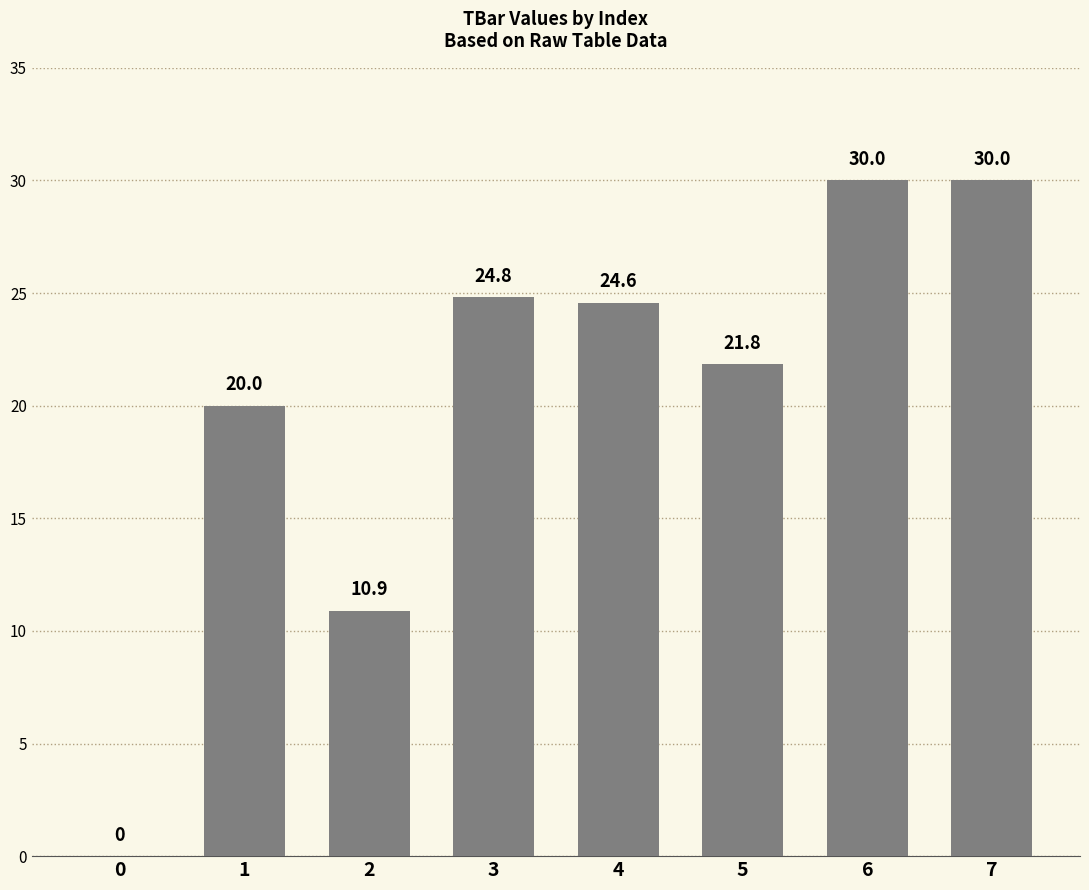

Between 5 and 7, which is larger?

7